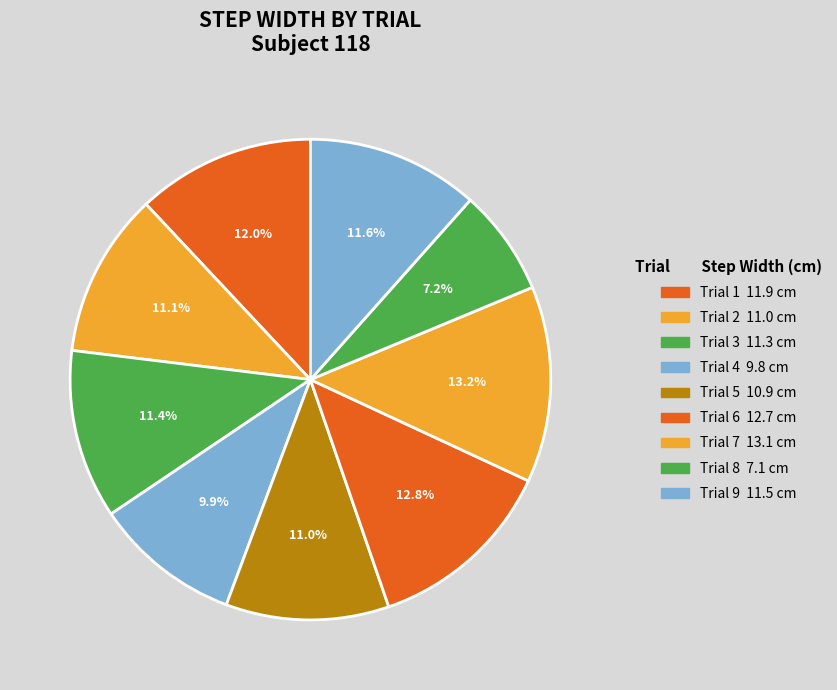

Count the number of slices in the pie.

9